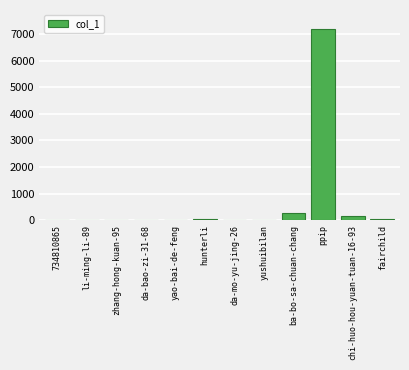

What is the maximum value shown in the chart?

7196